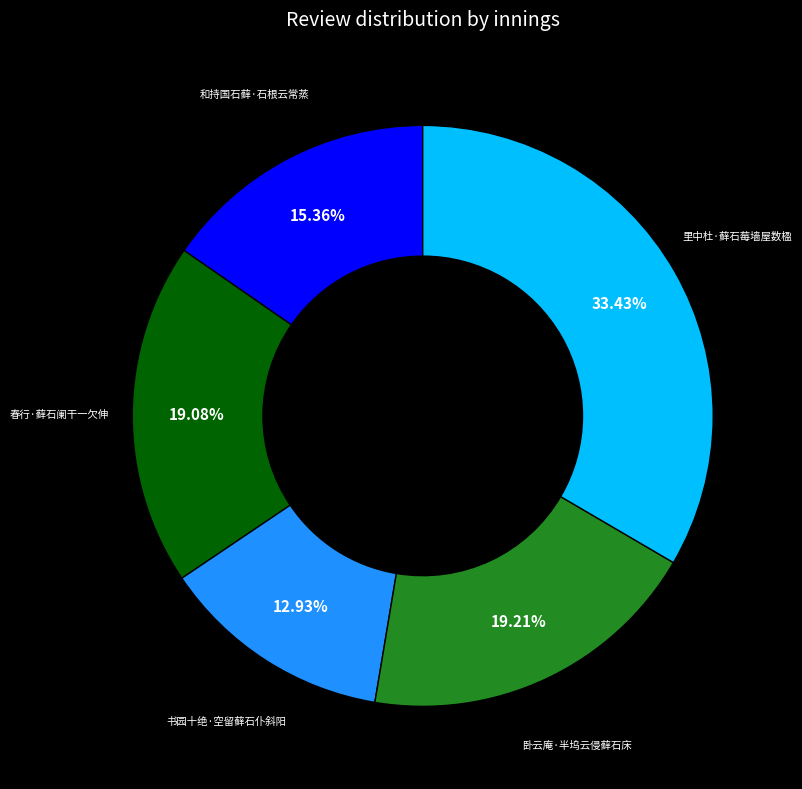

To the nearest percent, what percentage of the pie is 卧云庵·半坞云侵藓石床?

19%